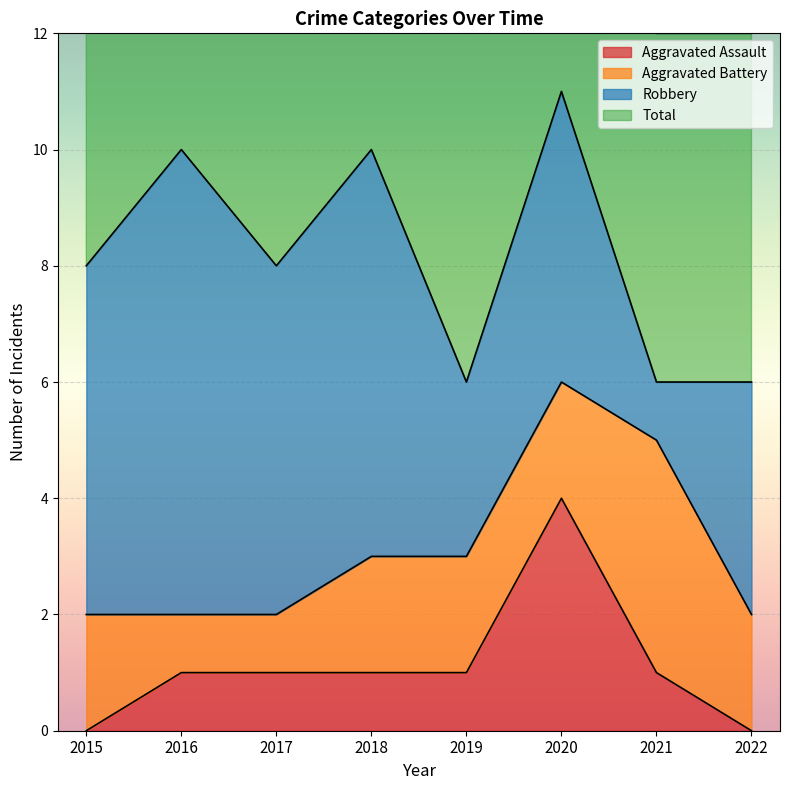

The value of Aggravated Assault at 2022 is 0. True or false?

True